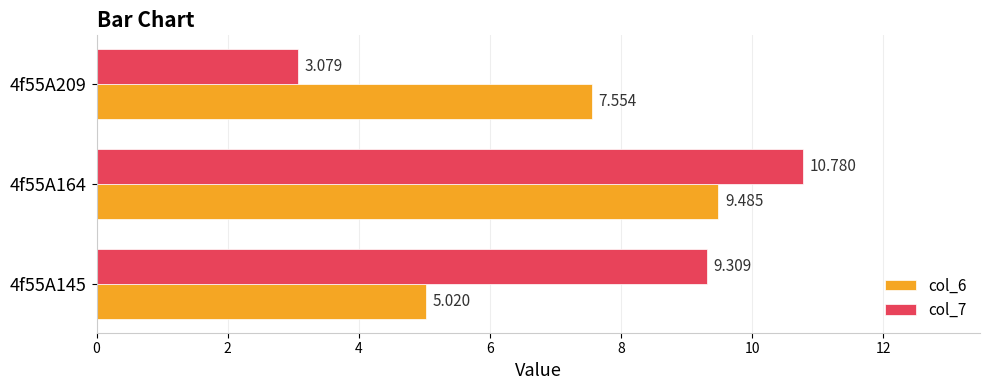

Is the value of col_7 at 4f55A209 greater than the value of col_6 at 4f55A209?

No